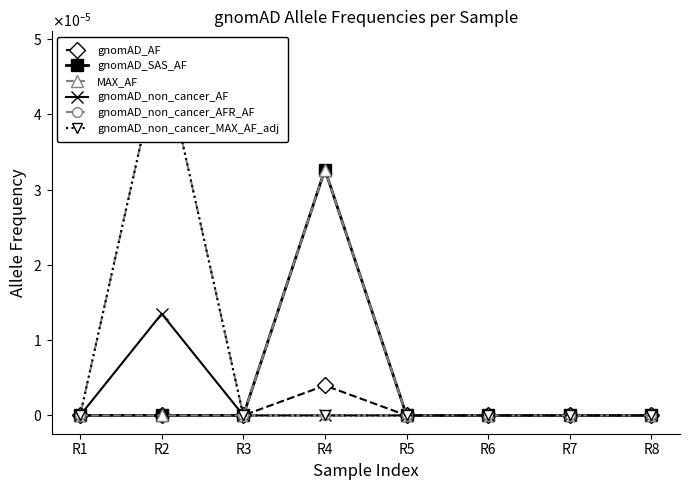

Is it true that gnomAD_AF equals 0.0 at R6?

False